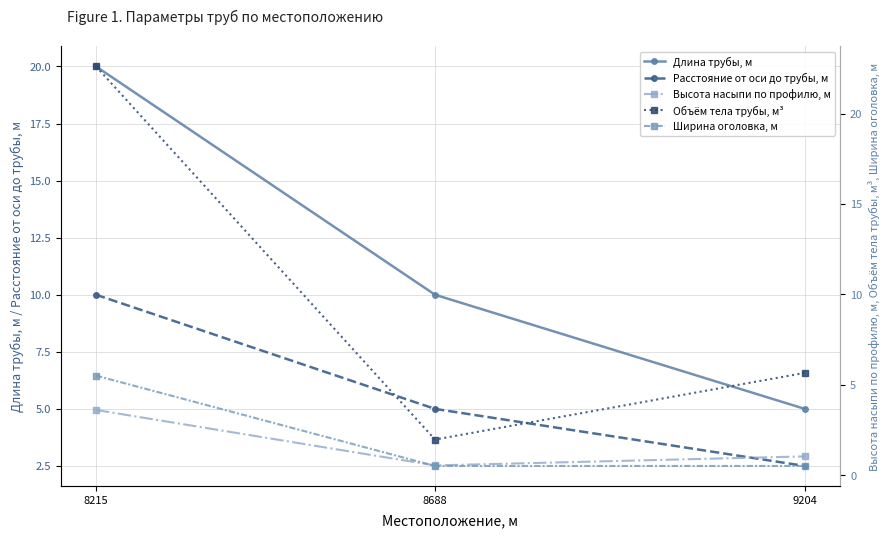

How many values in the Объём тела трубы, м³ series are below 5?

1